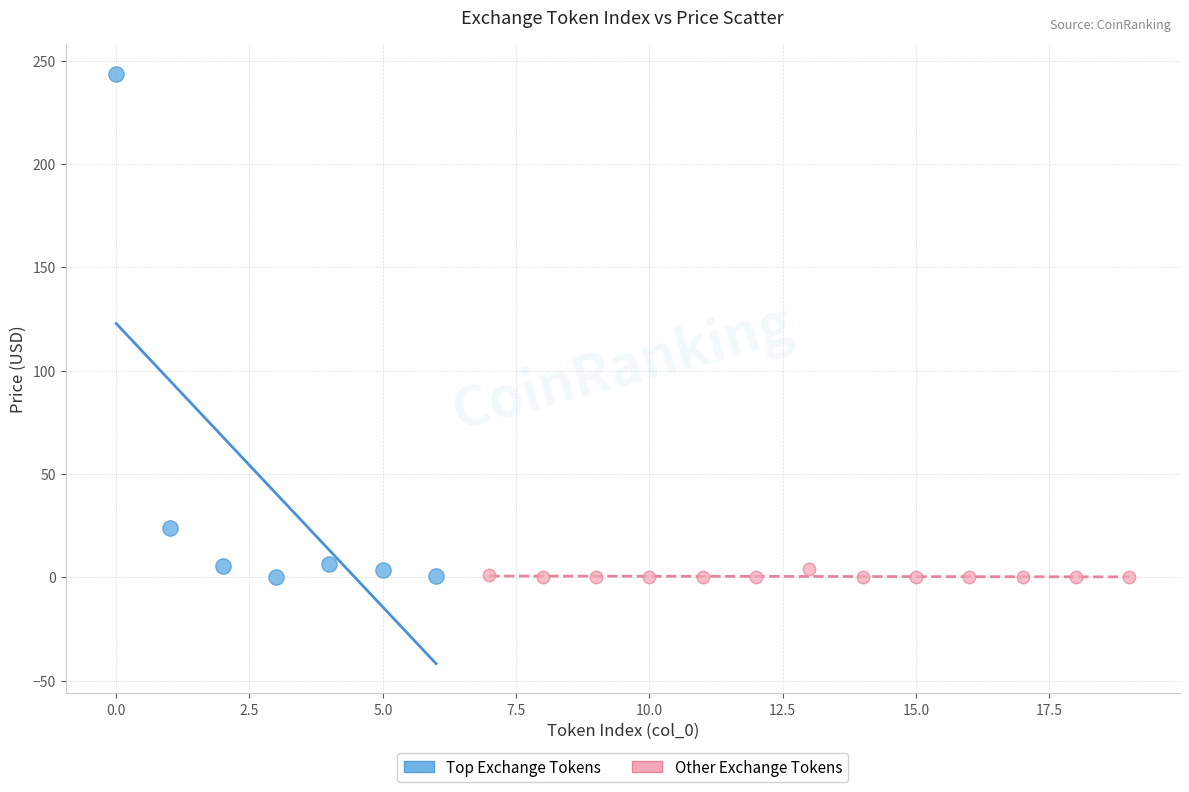

Which series has the largest Y range (max minus min)?

Top Exchange Tokens